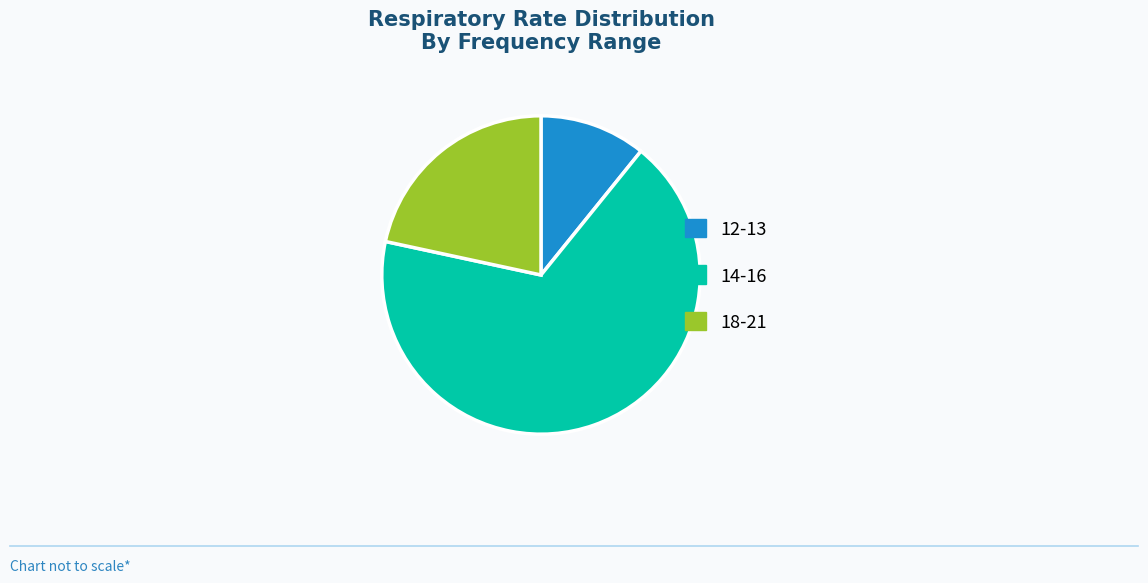

Which slice is the smallest?

12-13